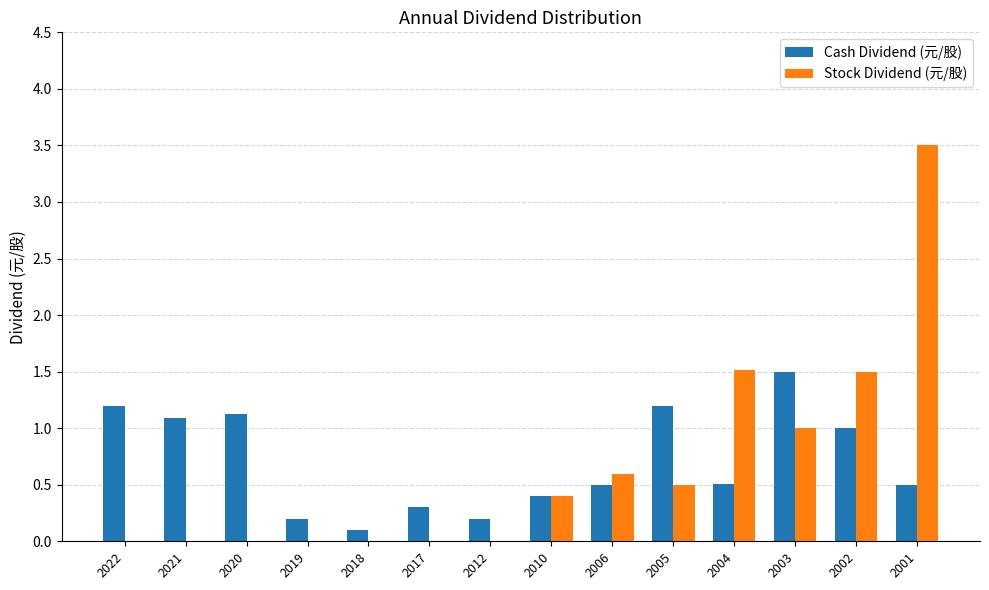

What is the maximum value shown in the chart?

3.5